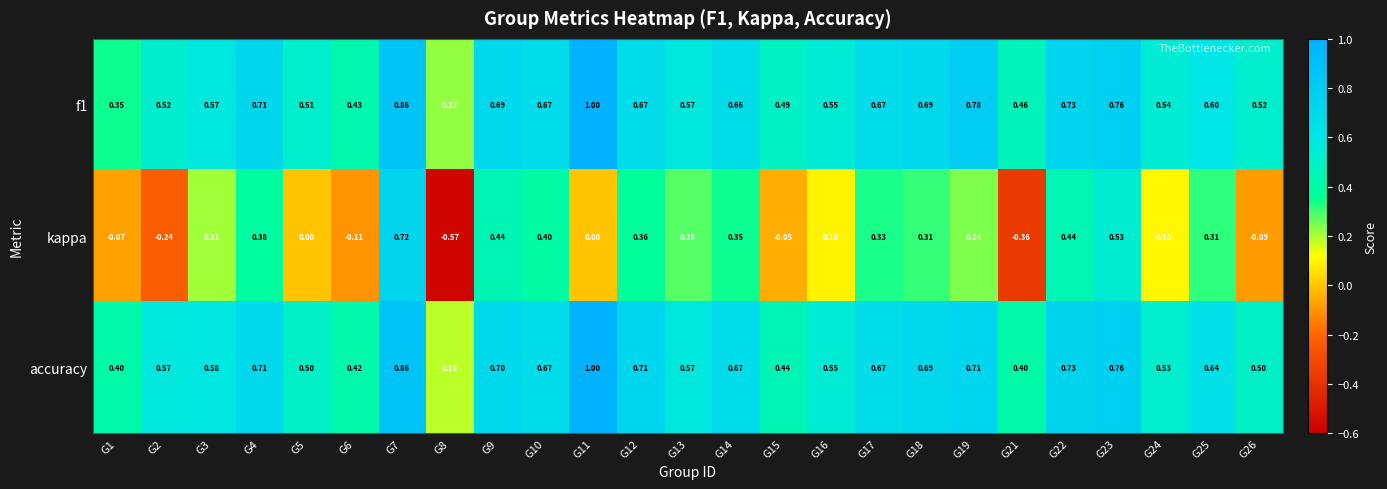

How many categories are shown in the chart?

25